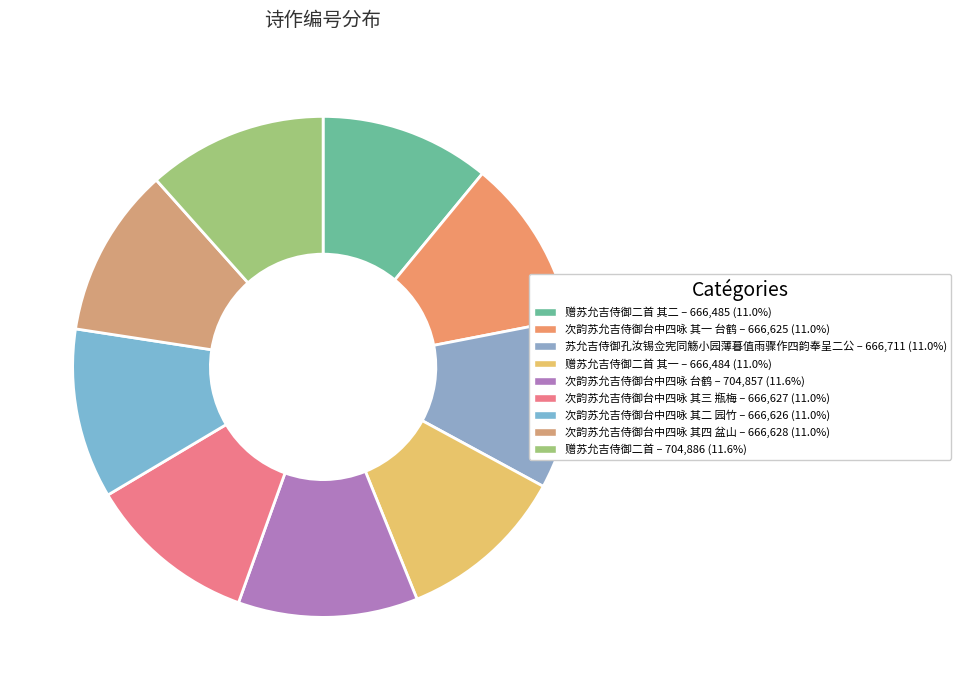

Which slice is the smallest?

赠苏允吉侍御二首 其一